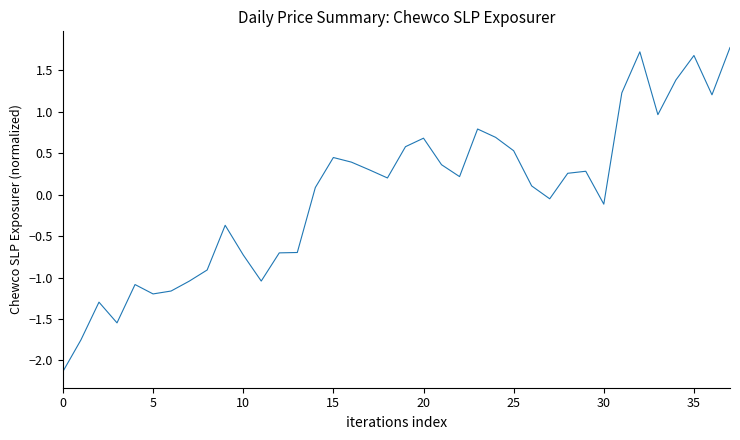

How many values are above zero?

22